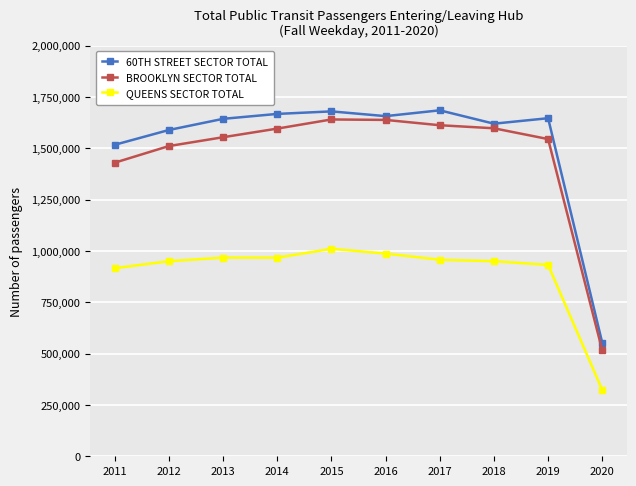

In 60TH STREET SECTOR TOTAL, how many points are lower than both neighbors (excluding endpoints)?

2